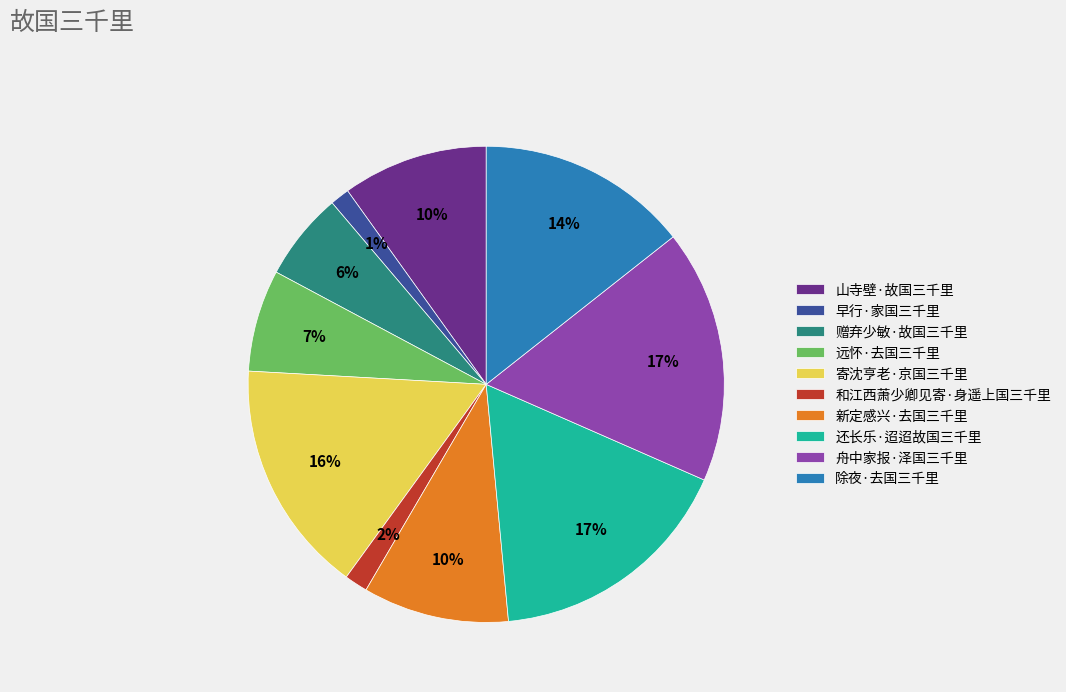

Is it true that 还长乐·迢迢故国三千里 is 3% of the pie?

False